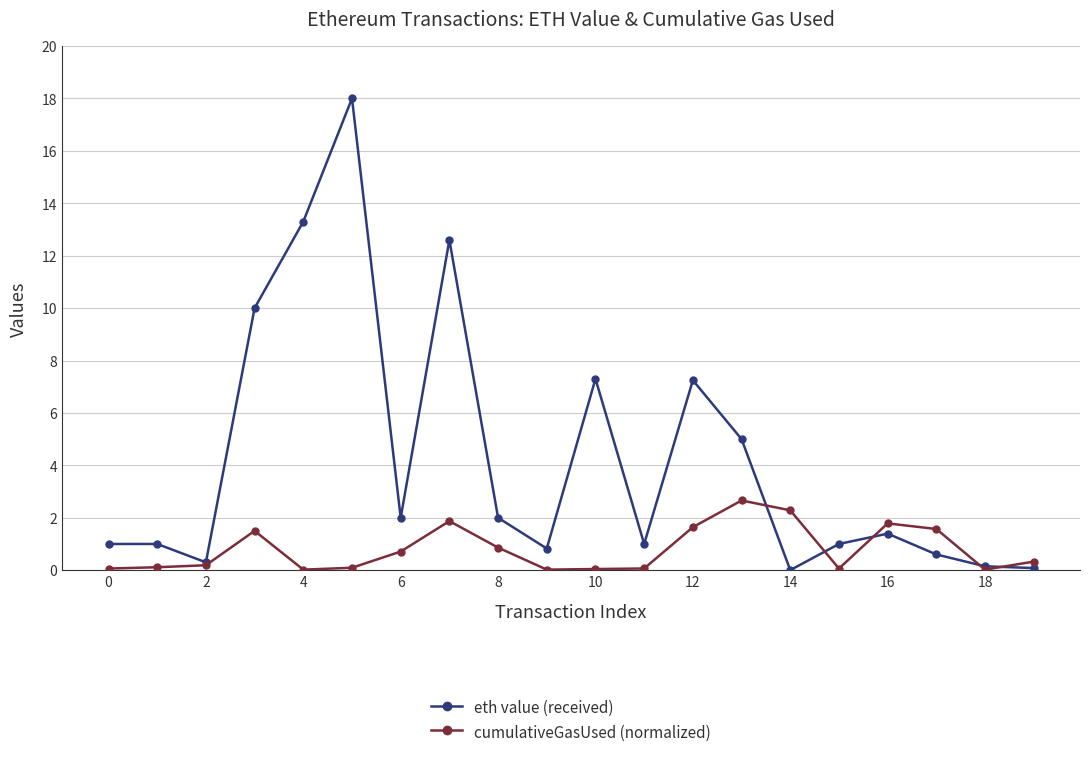

What is the difference between the second highest and minimum values in the eth value (received) series?

13.3